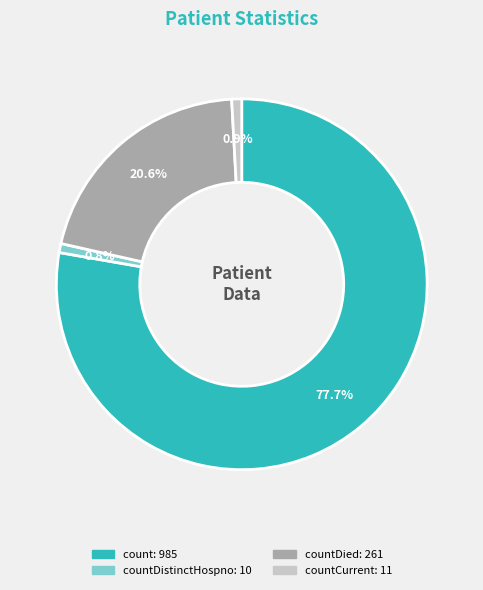

Count the number of slices in the pie.

4